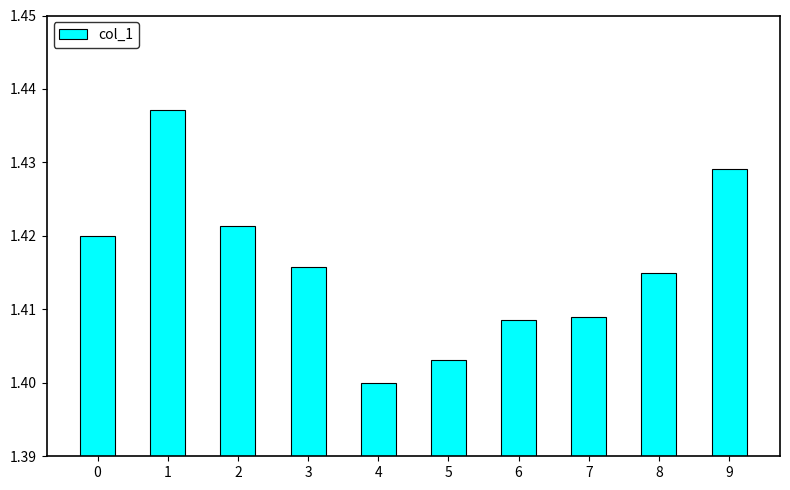

Which label corresponds to the smallest value in the chart?

4